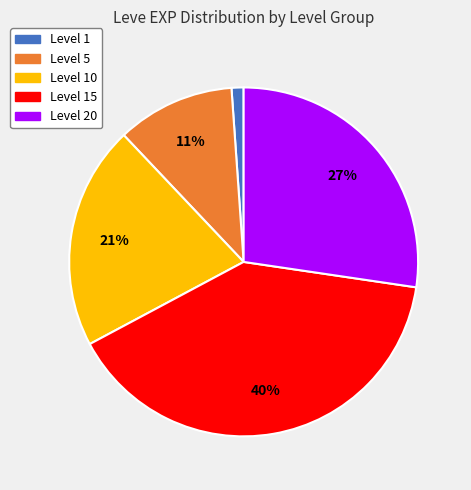

To the nearest percent, what is the average slice percentage?

20%